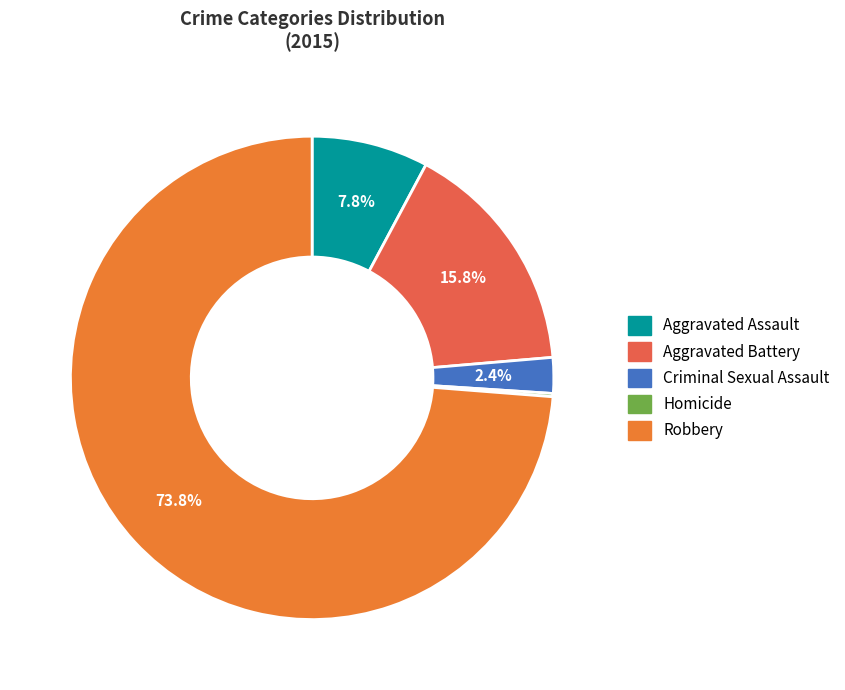

To the nearest percent, what portion does Aggravated Battery represent?

16%